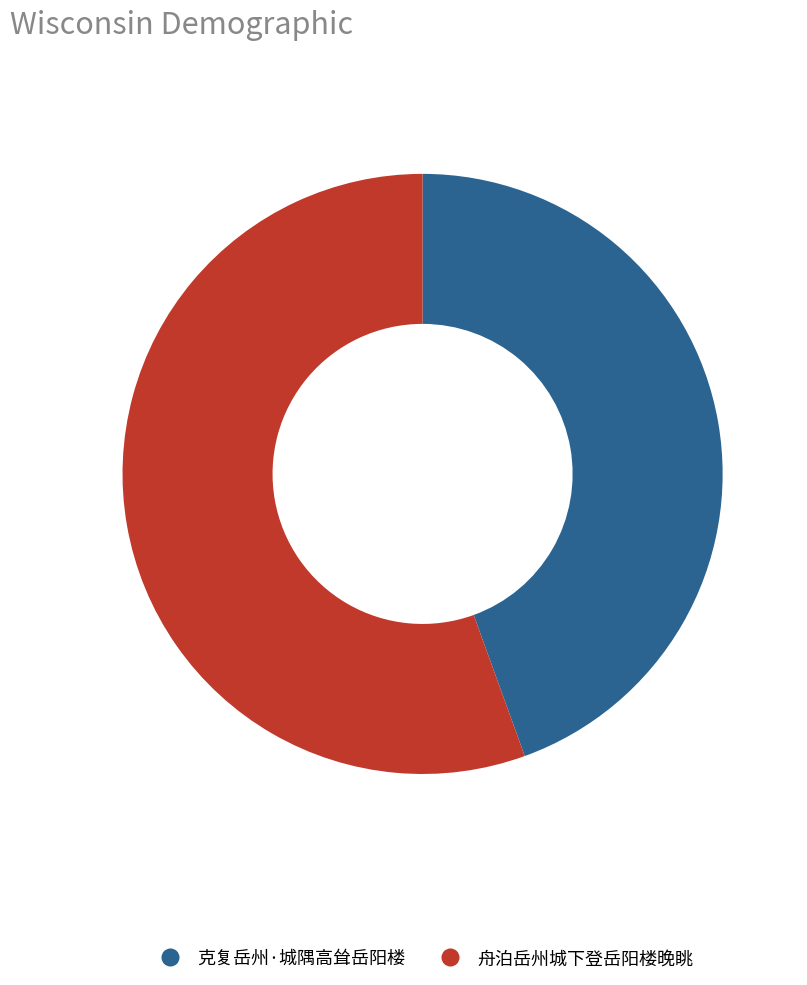

Combined, do 舟泊岳州城下登岳阳楼晚眺 and 克复岳州·城隅高耸岳阳楼 account for over 50%?

Yes